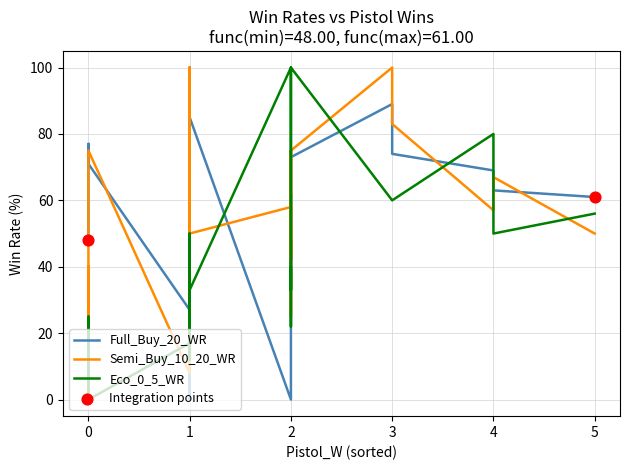

What are all the series names shown in the legend?

Full_Buy_20_WR, Semi_Buy_10_20_WR, Eco_0_5_WR